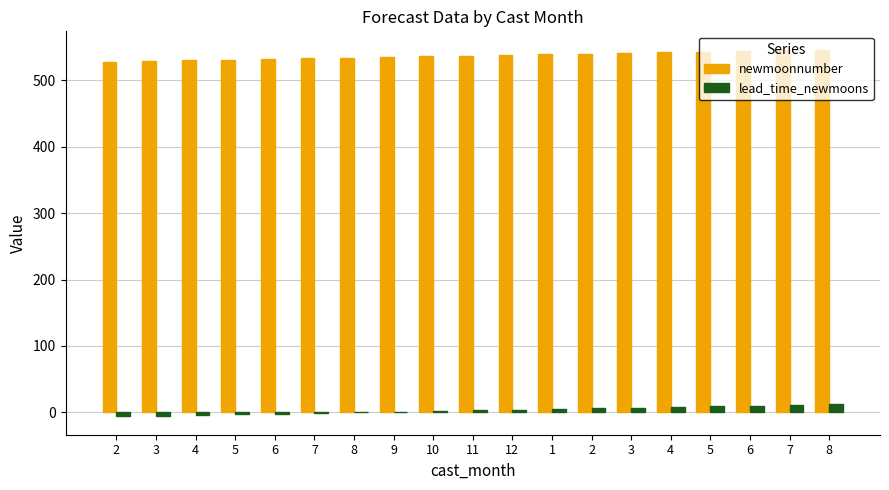

What are all the series names shown in the legend?

newmoonnumber, lead_time_newmoons